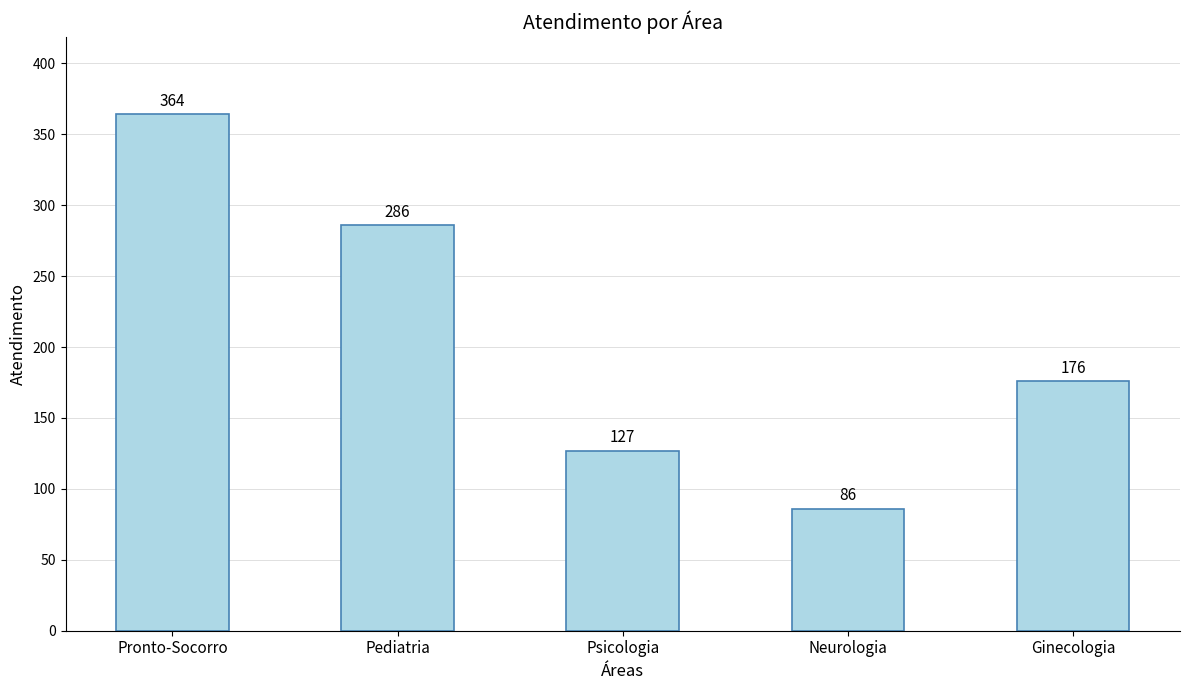

Which label corresponds to the largest value in the chart?

Pronto-Socorro